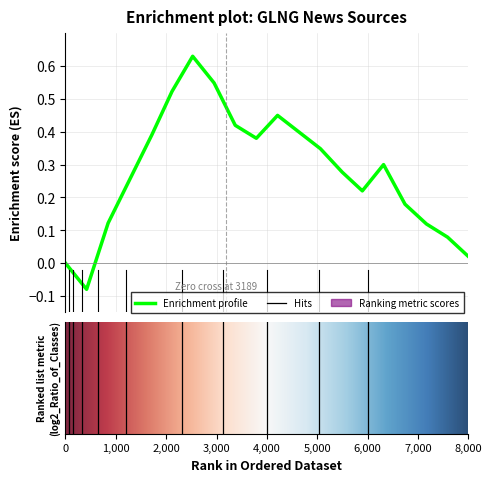

Reading right to left, list all the values displayed in this chart.

0.0	0.1	0.1	0.2	0.3	0.2	0.3	0.3	0.4	0.5	0.4	0.4	0.6	0.6	0.5	0.4	0.2	0.1	-0.1	0.0